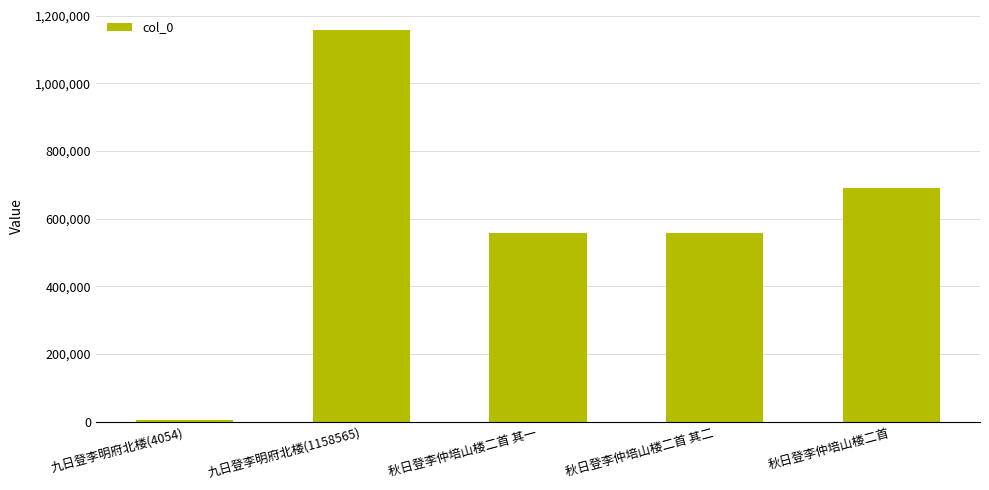

Which label corresponds to the largest value in the chart?

九日登李明府北楼(1158565)